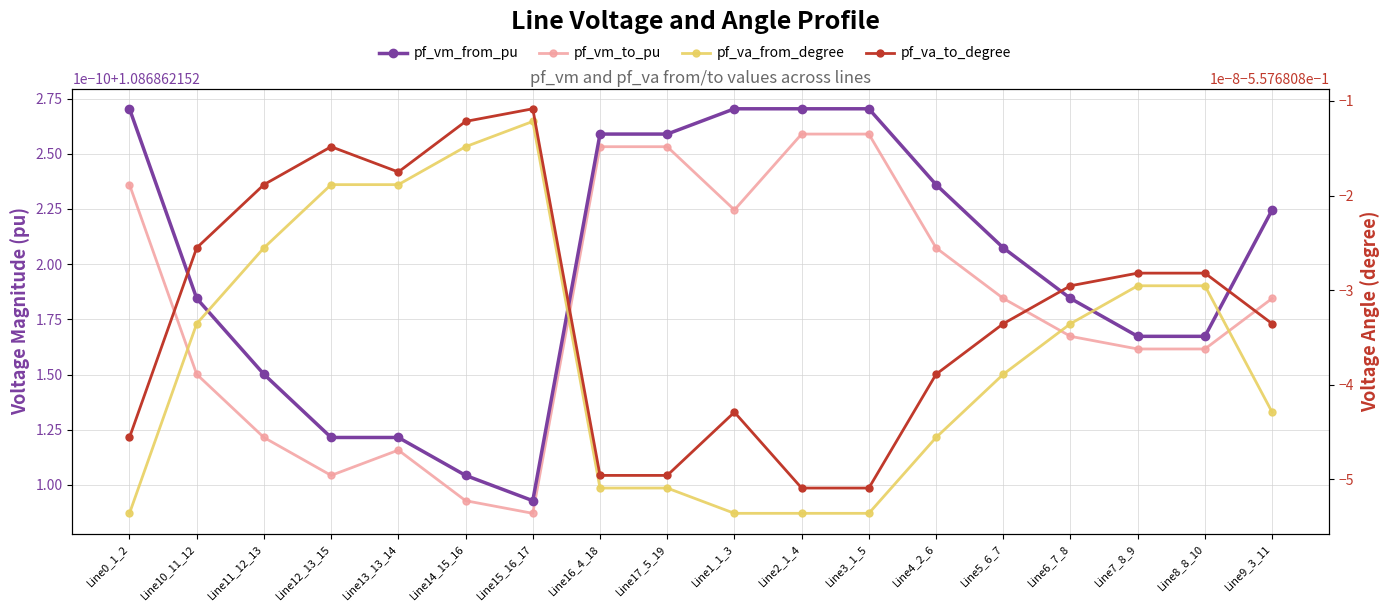

Between Line1_1_3 and Line8_8_10, which series saw the biggest shift?

pf_va_from_degree